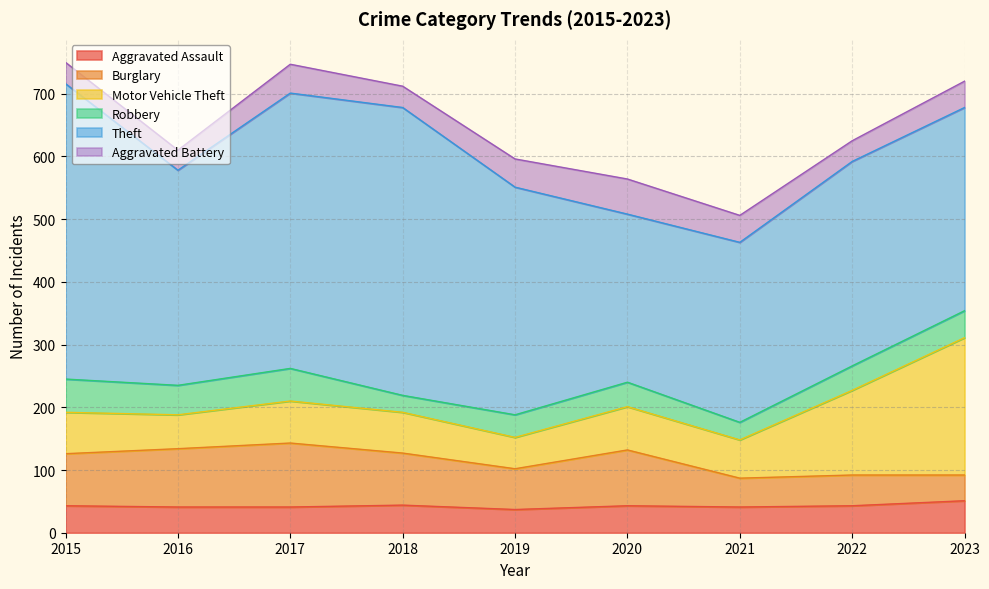

What is the value of the Aggravated Battery point at the 3rd from the left?

46